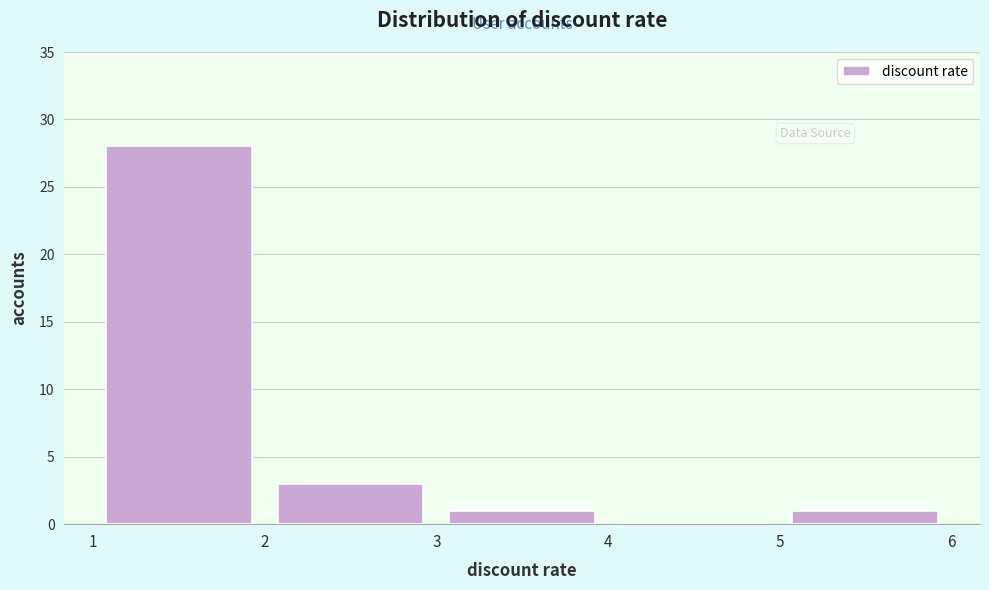

Reading left to right, transcribe this chart: for each bar, give the range it covers on the x-axis and its height. The values are not printed on the chart, so give them approximately, as read against the axis.

1 to 2: 28
2 to 3: 3
3 to 4: 1
4 to 5: 0
5 to 6: 1